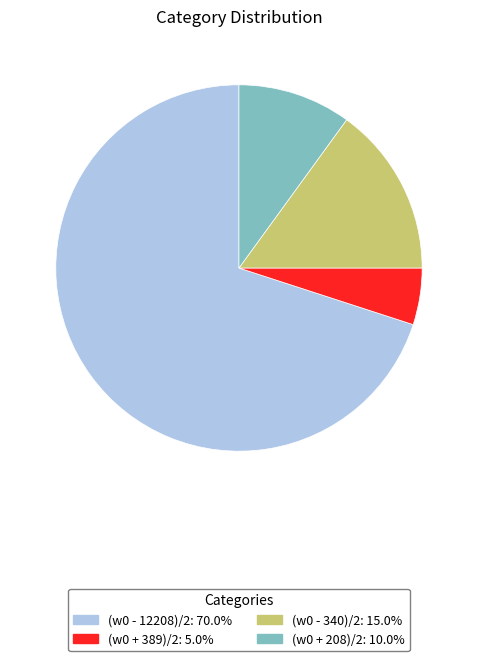

The (w0 + 389)/2 slice represents 1% of the pie. True or false?

False